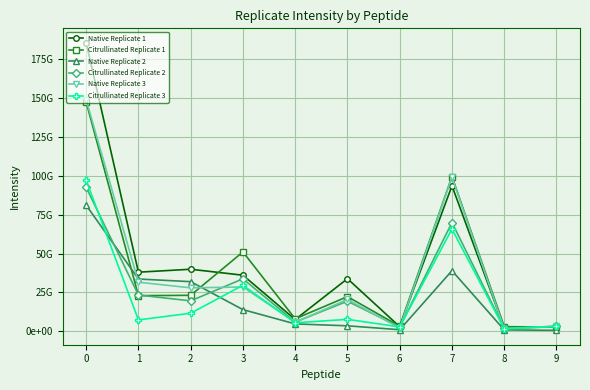

What are all the series names shown in the legend?

Native Replicate 1, Citrullinated Replicate 1, Native Replicate 2, Citrullinated Replicate 2, Native Replicate 3, Citrullinated Replicate 3